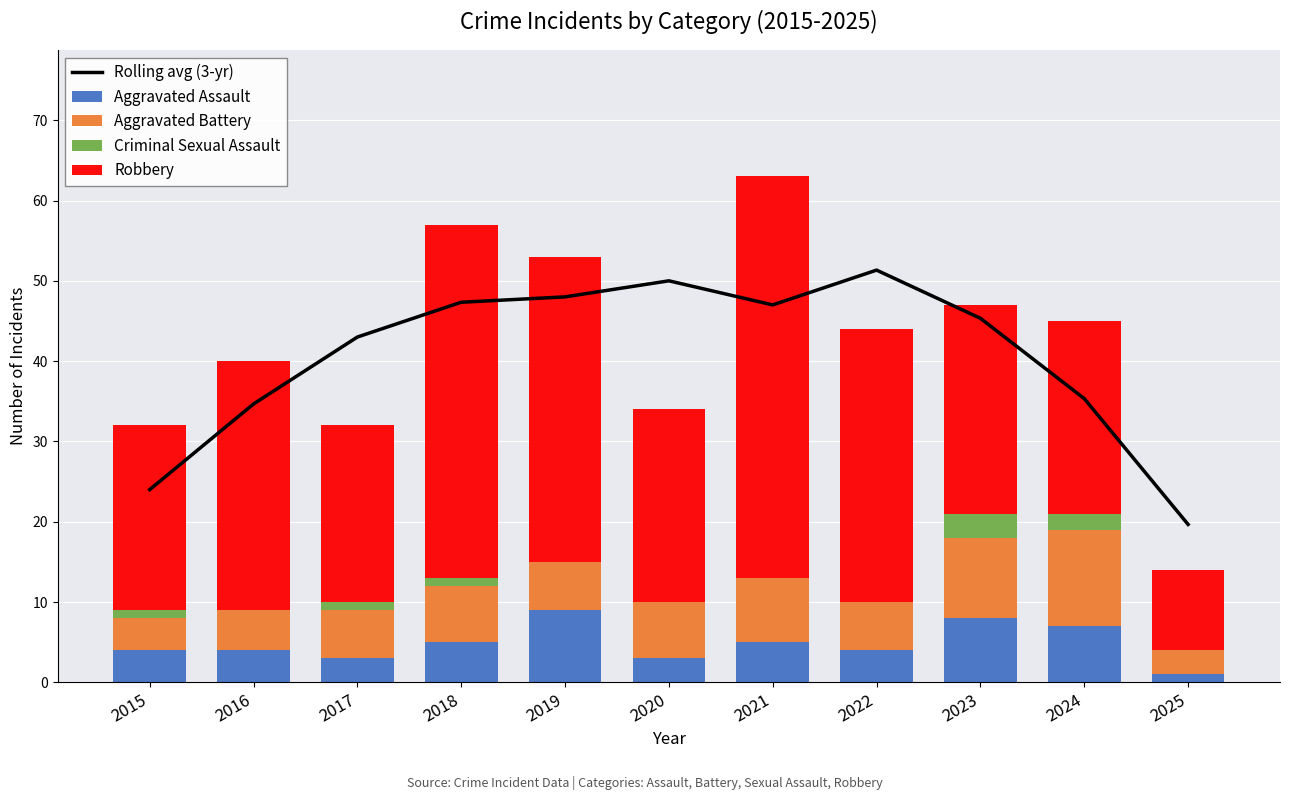

What is the sum of all Rolling avg (3-yr) values?

445.7